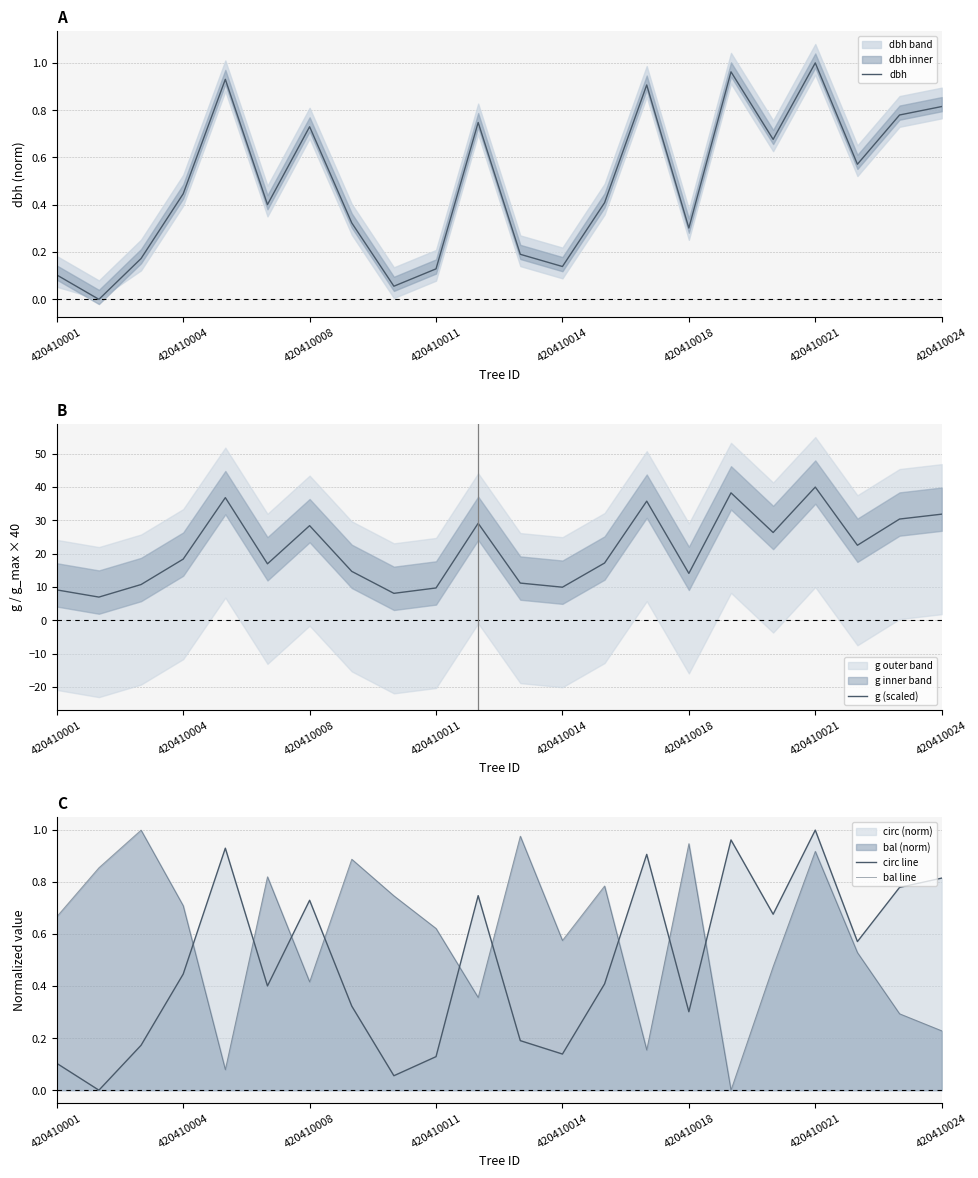

At which label does dbh reach its peak?

420410021